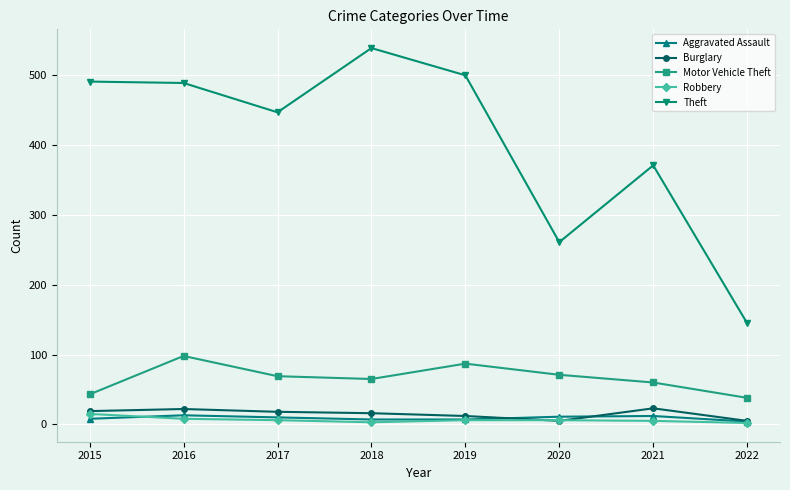

How many interior local peaks does the Motor Vehicle Theft series have?

2